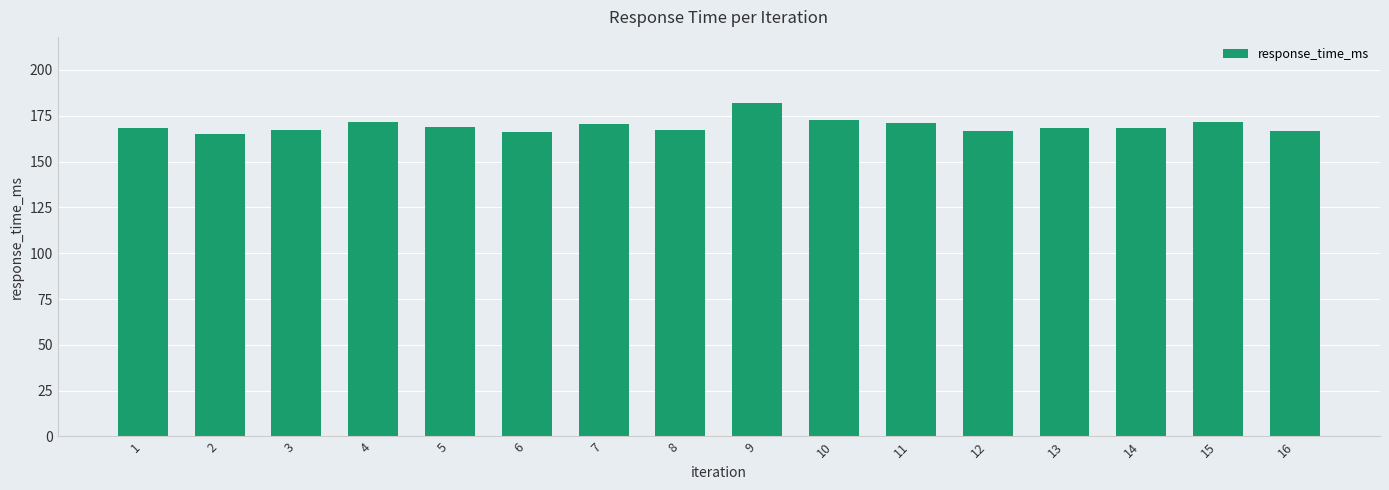

Is it true that the value at 3 is 225.0?

False